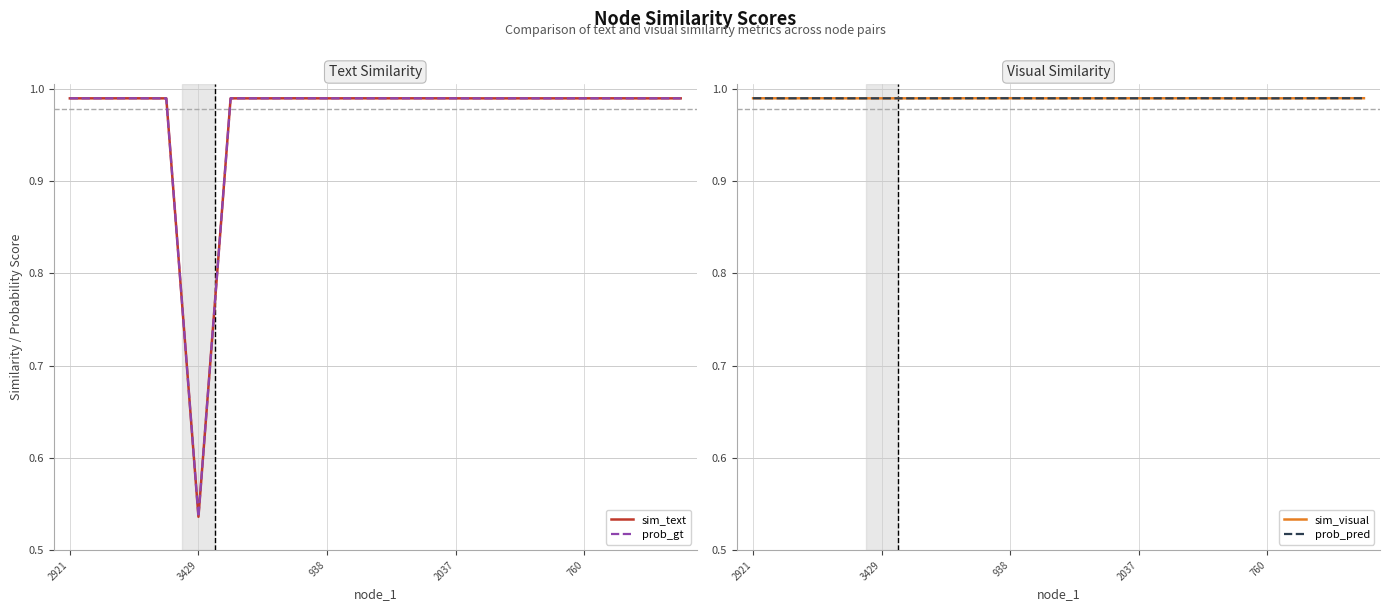

The prob_pred series shows 1.0 at 6. True or false?

True